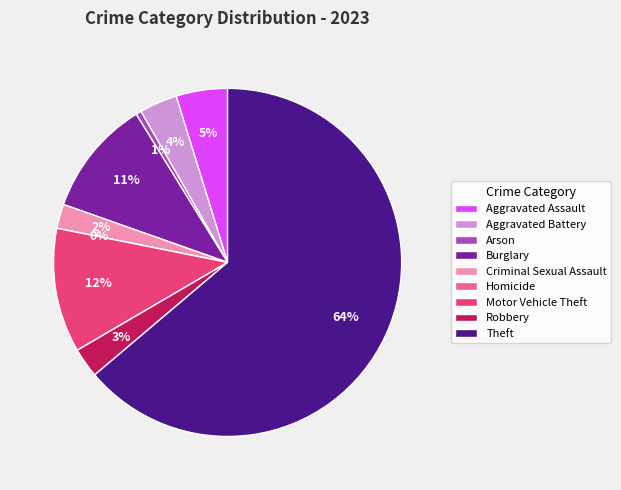

The Theft slice represents 75% of the pie. True or false?

False